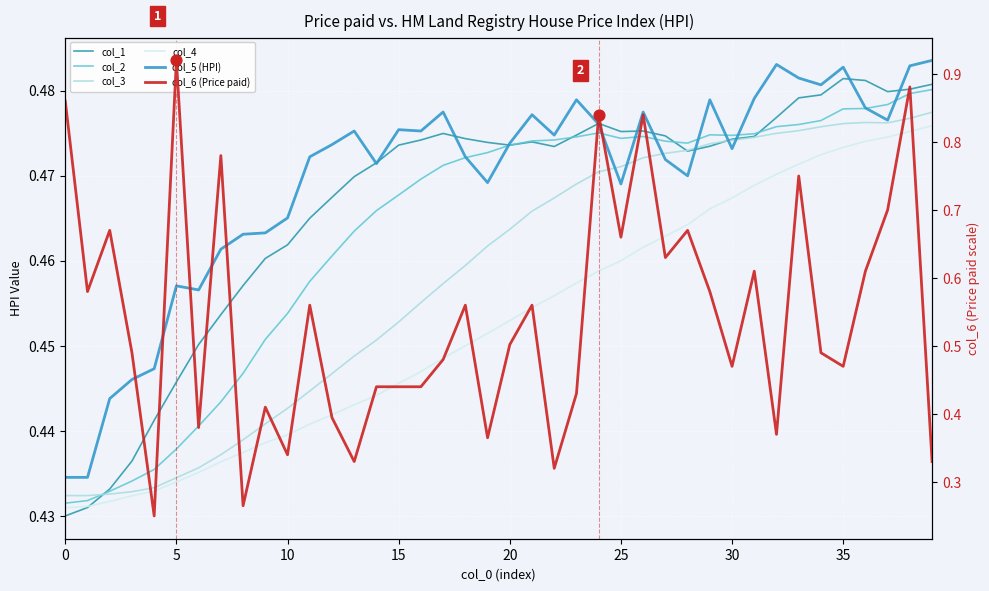

Which series has the largest total across all categories?

col_6 (Price paid)